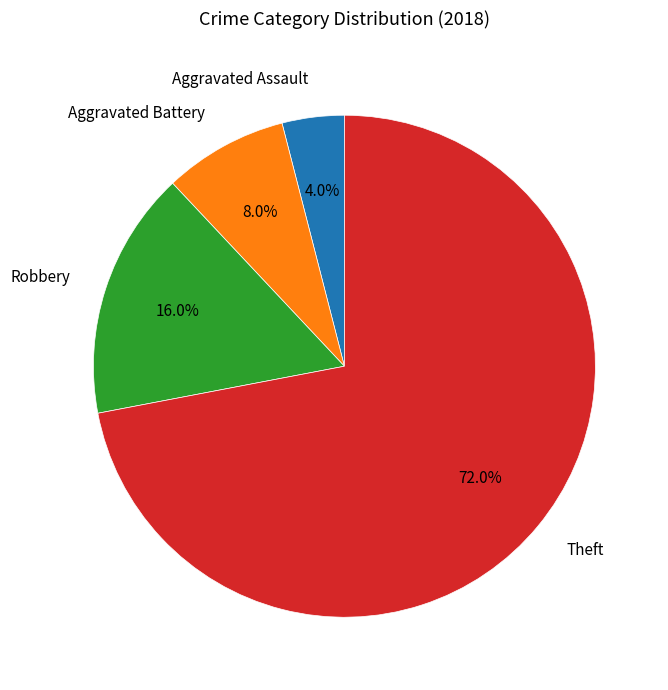

To the nearest percent, what percentage of the pie is Aggravated Assault?

4%